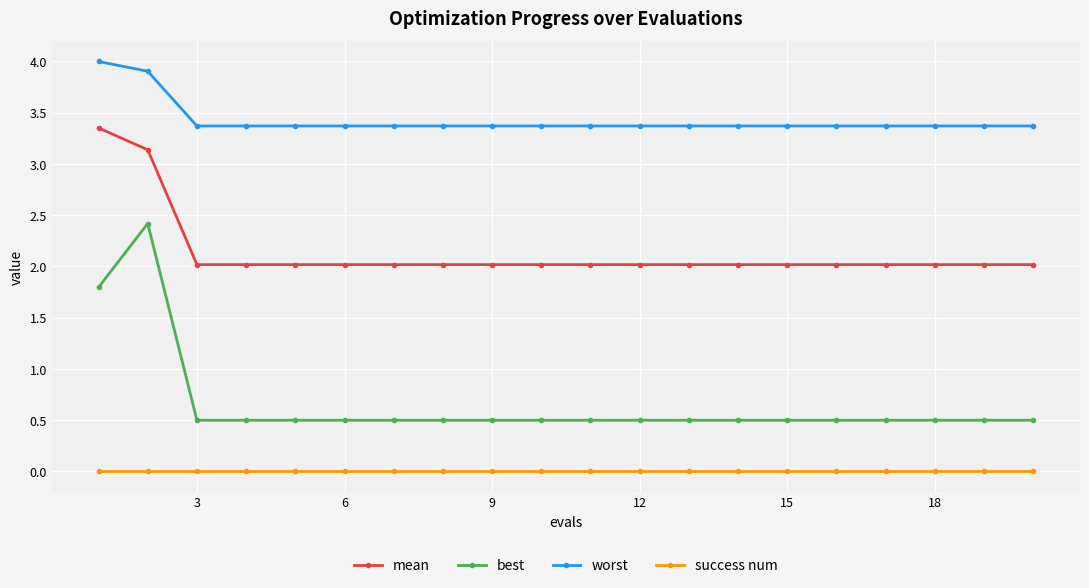

Which series has the largest range (max minus min)?

best